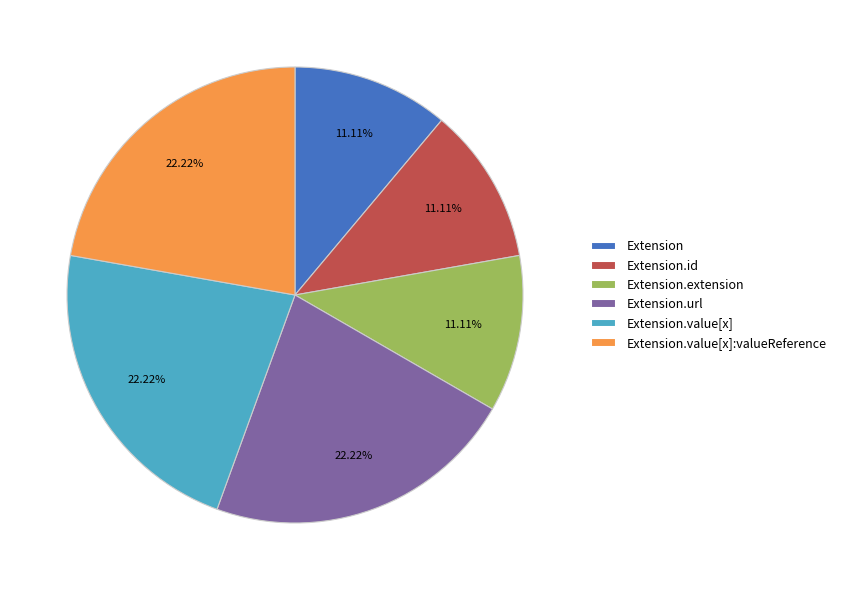

To the nearest percent, what is the average slice percentage?

17%